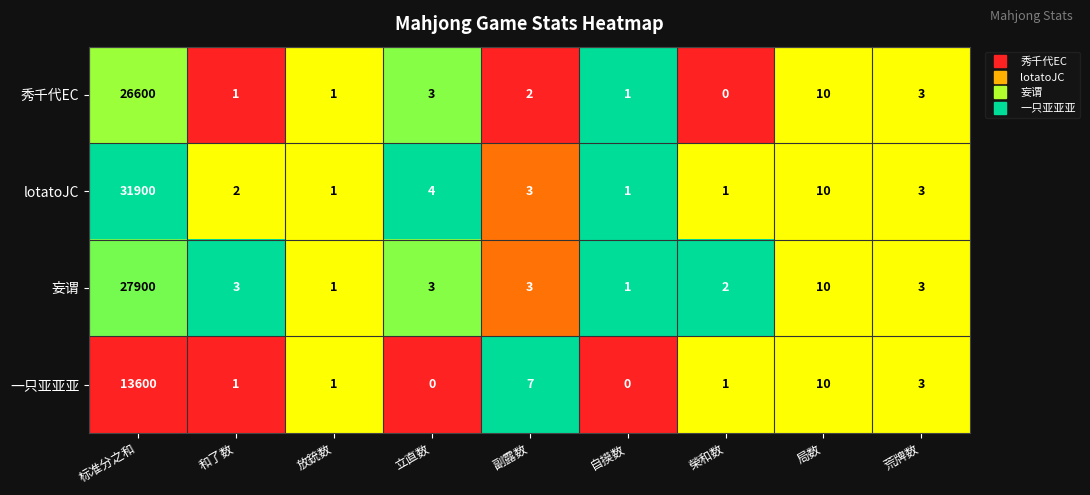

The 秀千代EC series shows 0 at 自摸数. True or false?

False